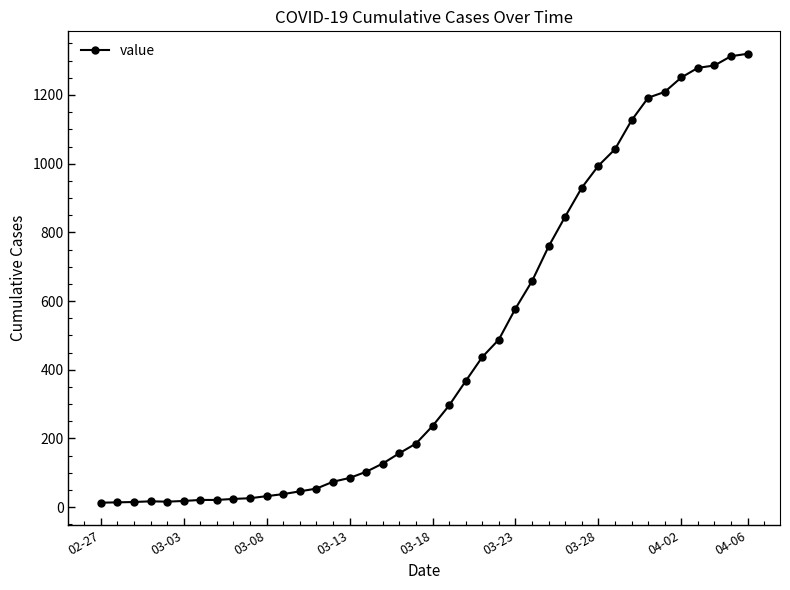

What is the sum of all values?

18693